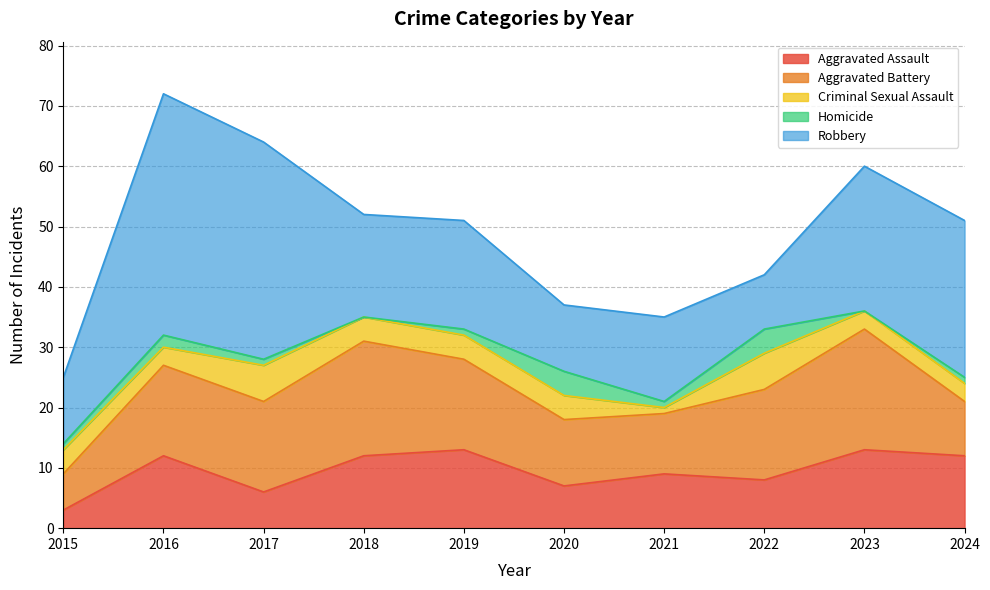

At how many categories does at least one series exceed 26?

2